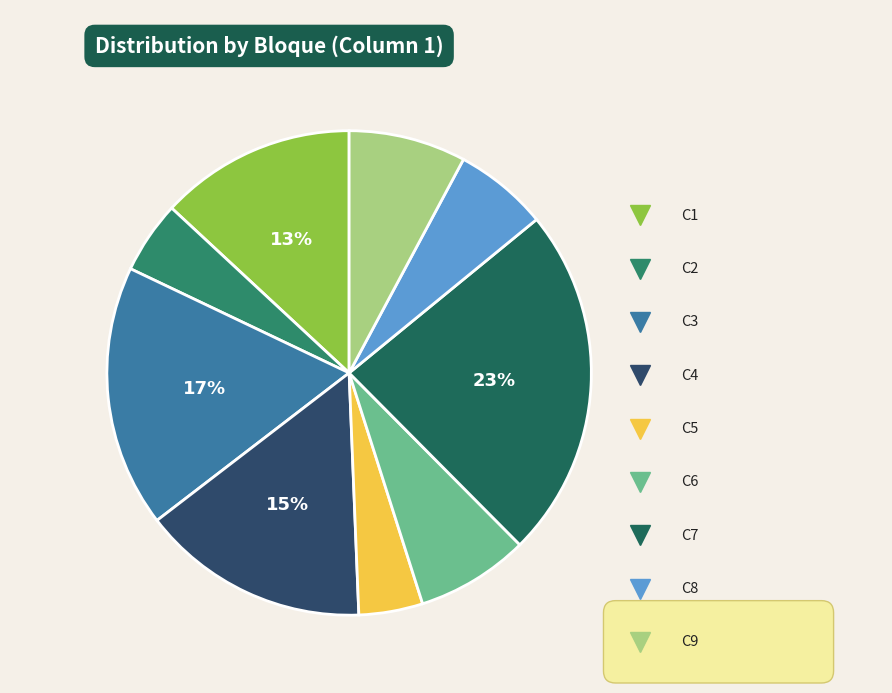

Does C9 represent more than half of the total?

No